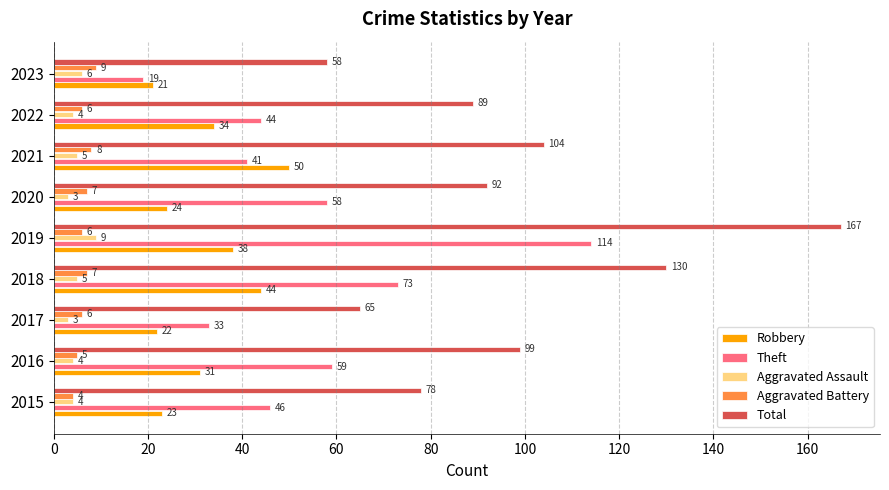

At how many categories does at least one series exceed 11?

9